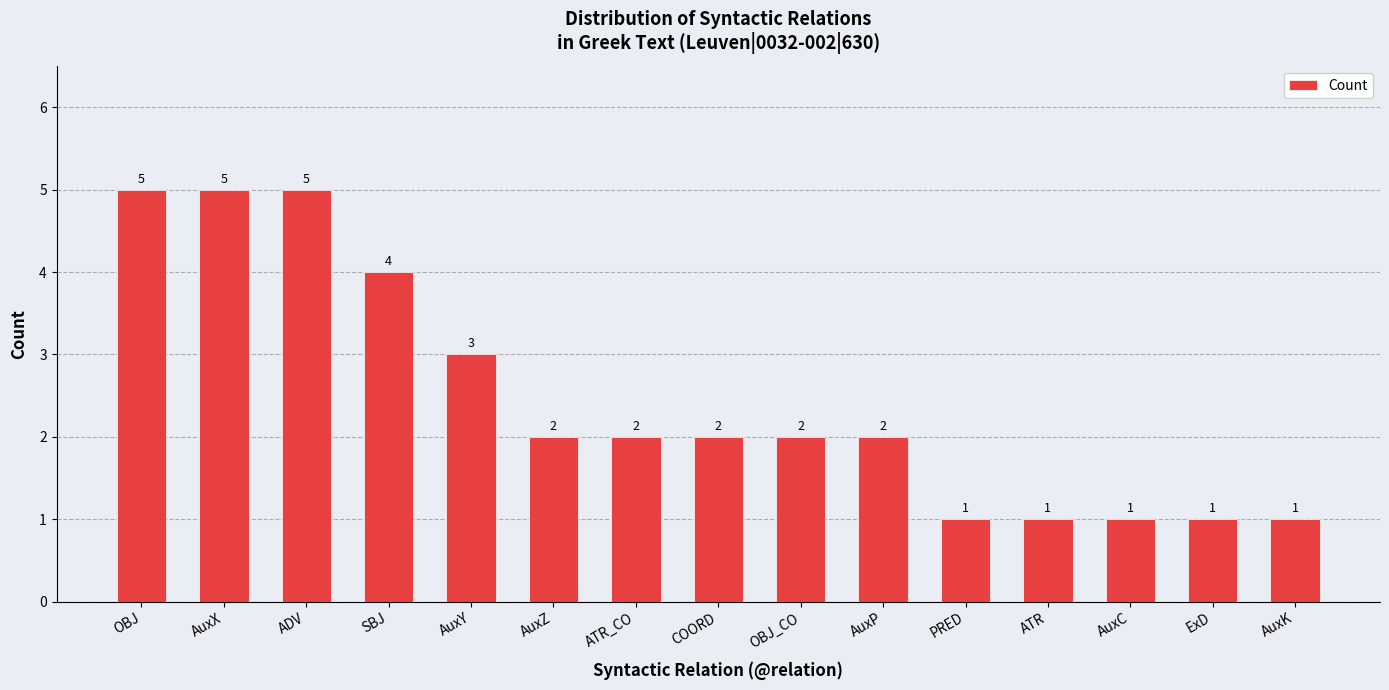

What is the change in value from AuxX to AuxP?

-3